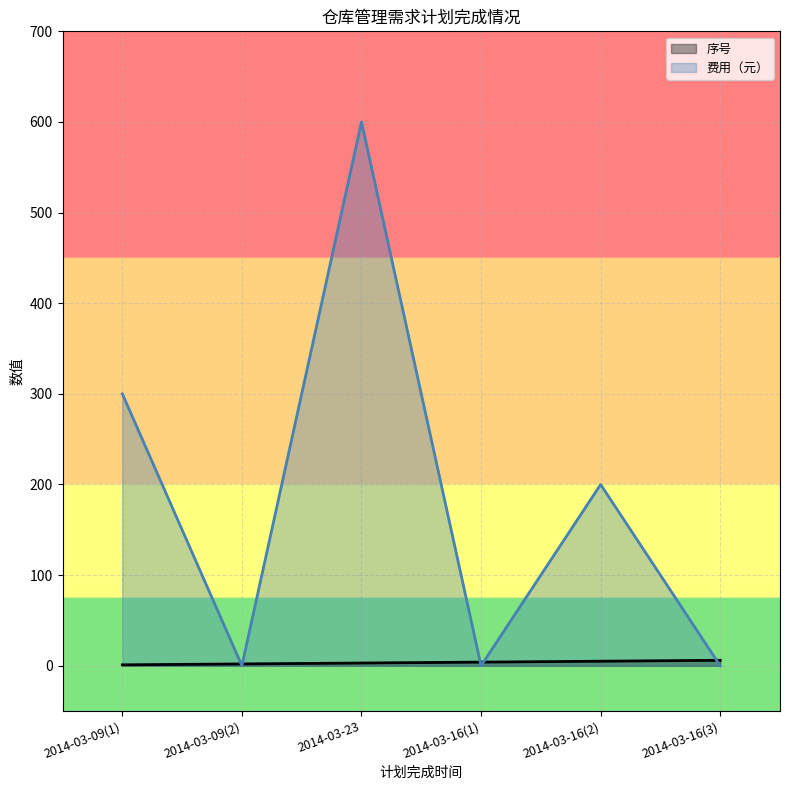

What is the label of the 1st point from the left?

2014-03-09(1)